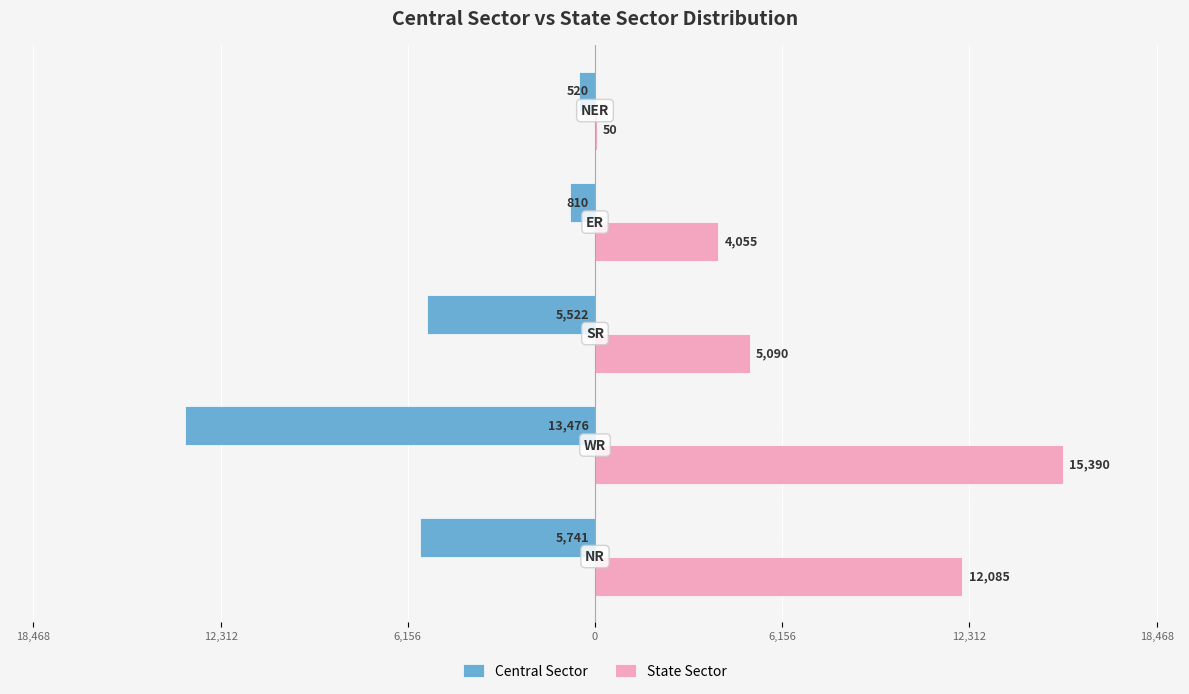

Reading left to right, list all the values displayed in this chart.

Central Sector: -5741	-13476	-5522	-810	-520
State Sector: 12085	15390	5090	4055	50